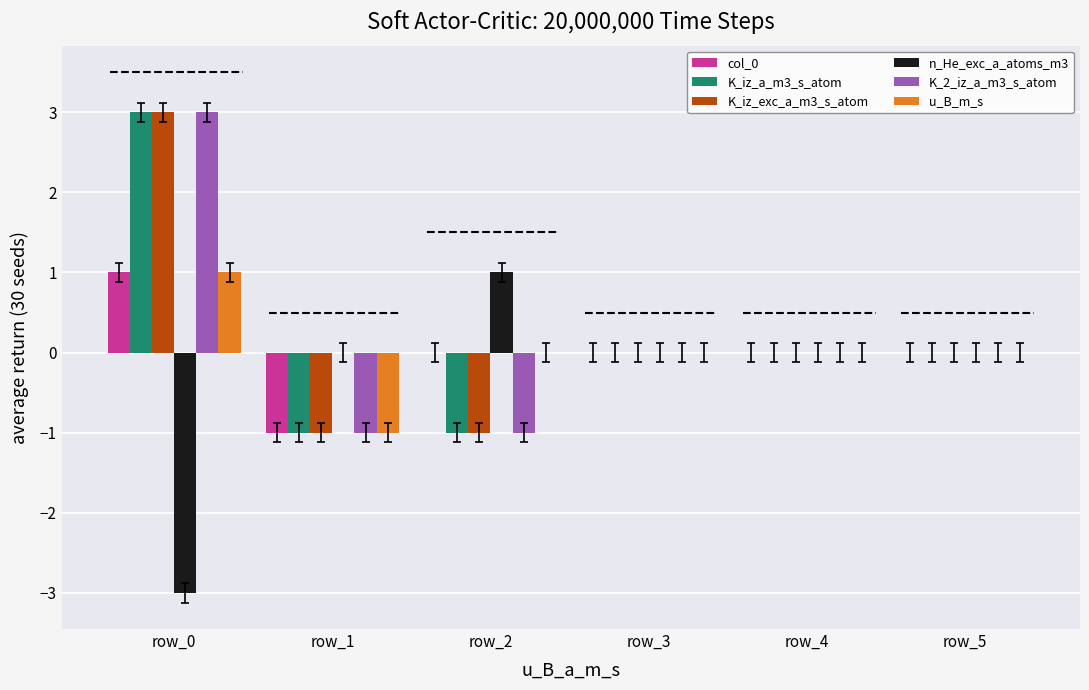

What is the maximum value for K_2_iz_a_m3_s_atom?

3